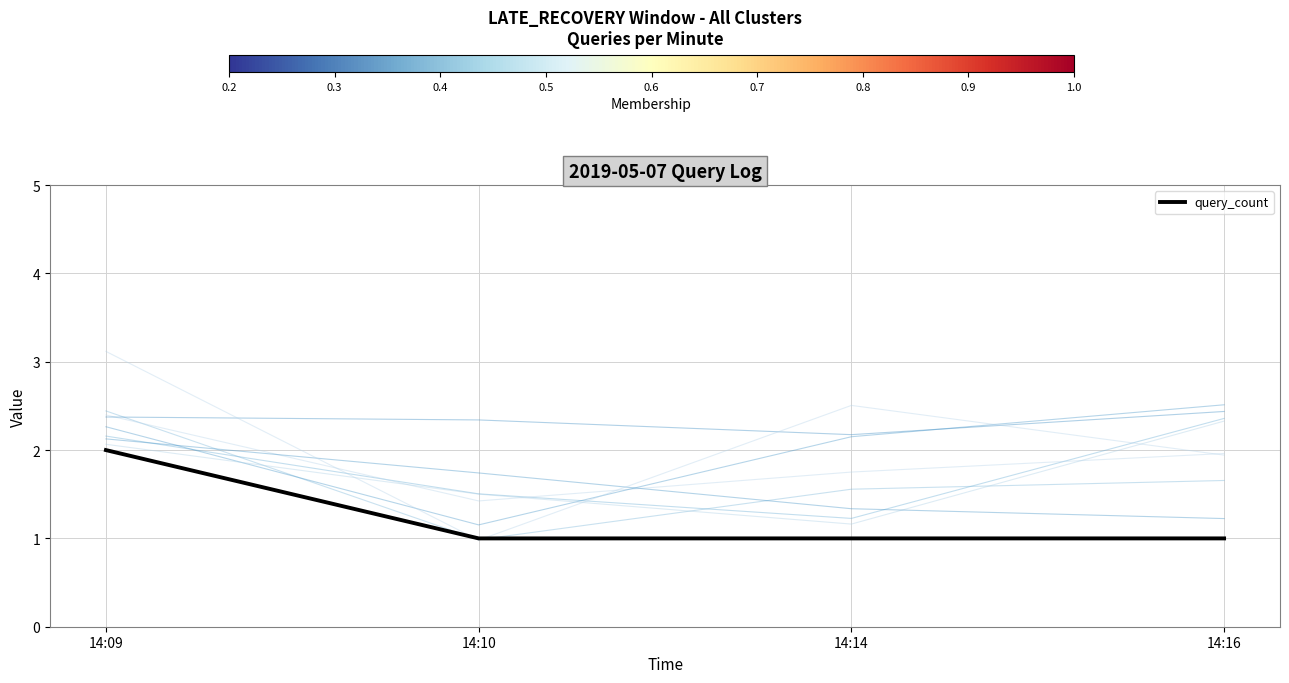

Rank the categories by value from highest to lowest.

14:09, 14:10, 14:14, 14:16